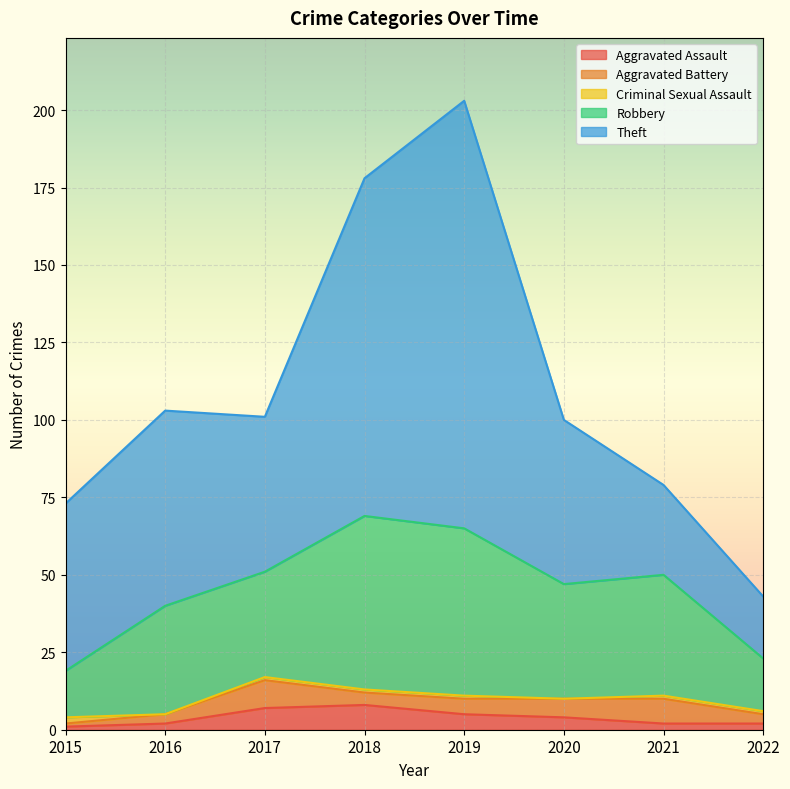

Reading left to right, transcribe all the data shown in this chart.

Aggravated Assault: 1	2	7	8	5	4	2	2
Aggravated Battery: 1	3	9	4	5	6	8	3
Criminal Sexual Assault: 2	0	1	1	1	0	1	1
Robbery: 15	35	34	56	54	37	39	17
Theft: 54	63	50	109	138	53	29	20